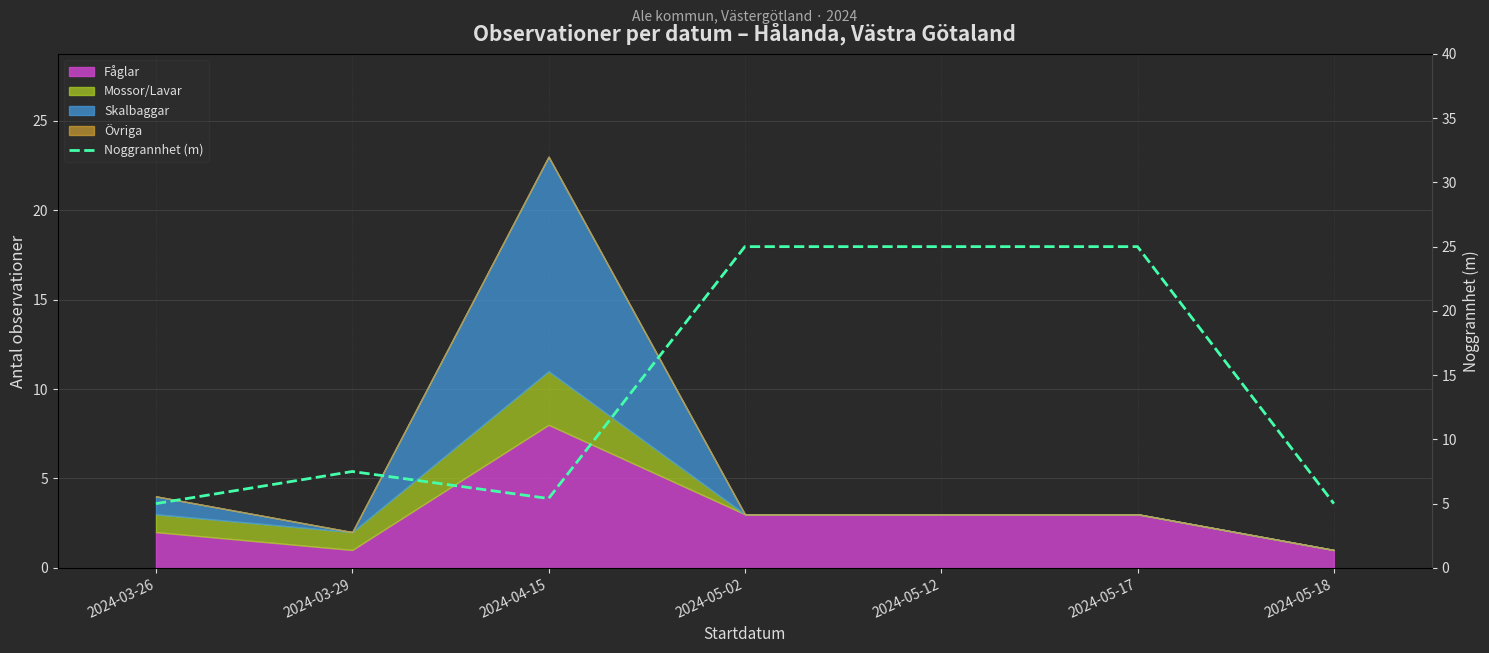

Which category has the lowest value across all series?

2024-03-26